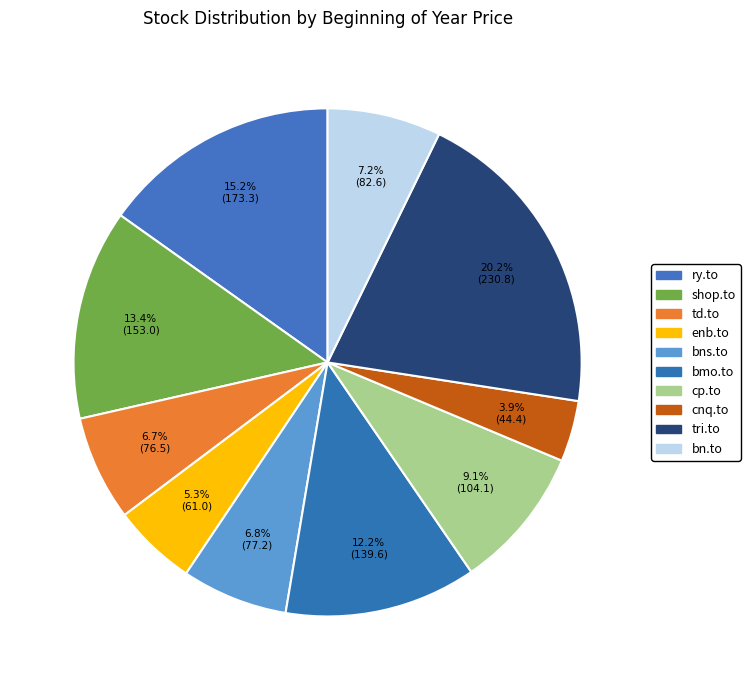

Rank the categories by value from highest to lowest.

tri.to, ry.to, shop.to, bmo.to, cp.to, bn.to, bns.to, td.to, enb.to, cnq.to